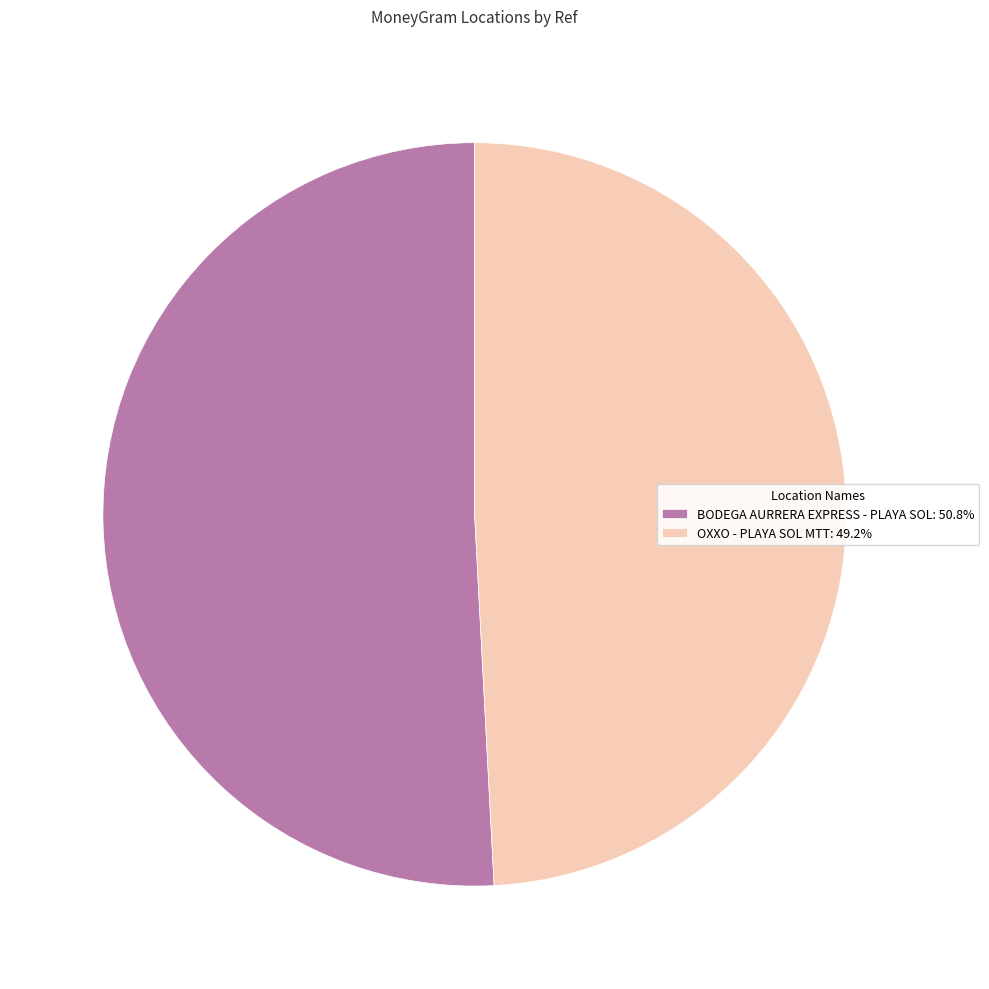

Is there any slice that represents more than half of the pie?

Yes